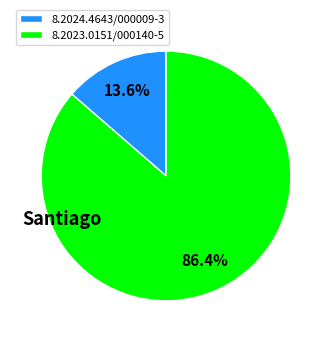

Between 8.2023.0151/000140-5 and 8.2024.4643/000009-3, which is larger?

8.2023.0151/000140-5